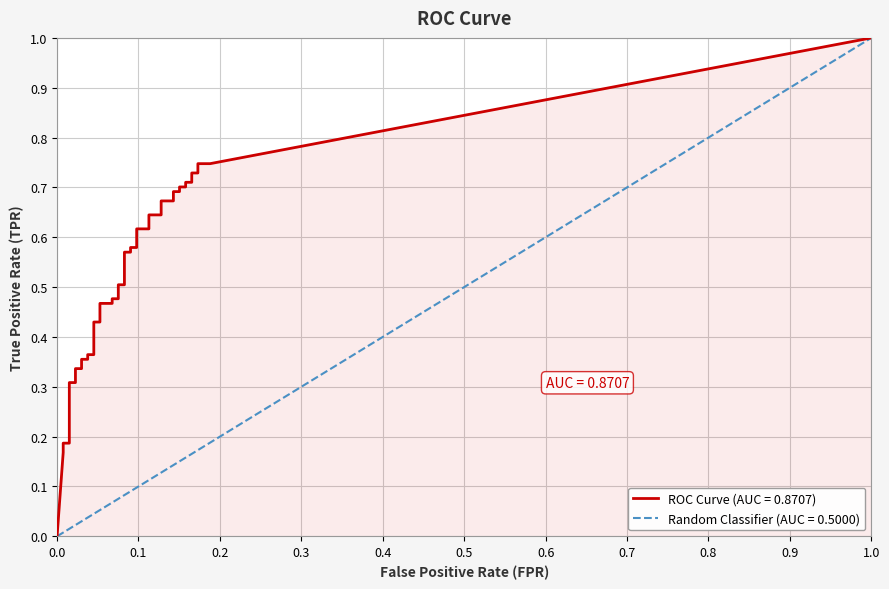

Reading left to right, what are all the values shown in this chart?

fpr: fpr=0.0	tpr=0.0	2=0.0	3=0.0	4=0.0	5=0.0	6=0.0	7=0.0	8=0.0	9=0.0	10=0.0	11=0.0	12=0.0	13=0.1	14=0.1	15=0.1	16=0.1	17=0.1	18=0.1	19=0.1	20=0.1	21=0.1	22=0.1	23=0.1	24=0.1	25=0.1	26=0.1	27=0.1	28=0.1	29=0.1	30=0.1	31=0.2	32=0.2	33=0.2	34=0.2	35=0.2	36=0.2	37=0.2	38=0.2	39=0.2
tpr: fpr=0.0	tpr=0.2	2=0.2	3=0.2	4=0.3	5=0.3	6=0.3	7=0.3	8=0.4	9=0.4	10=0.4	11=0.4	12=0.4	13=0.4	14=0.5	15=0.5	16=0.5	17=0.5	18=0.5	19=0.5	20=0.6	21=0.6	22=0.6	23=0.6	24=0.6	25=0.6	26=0.6	27=0.6	28=0.7	29=0.7	30=0.7	31=0.7	32=0.7	33=0.7	34=0.7	35=0.7	36=0.7	37=0.7	38=0.7	39=0.7